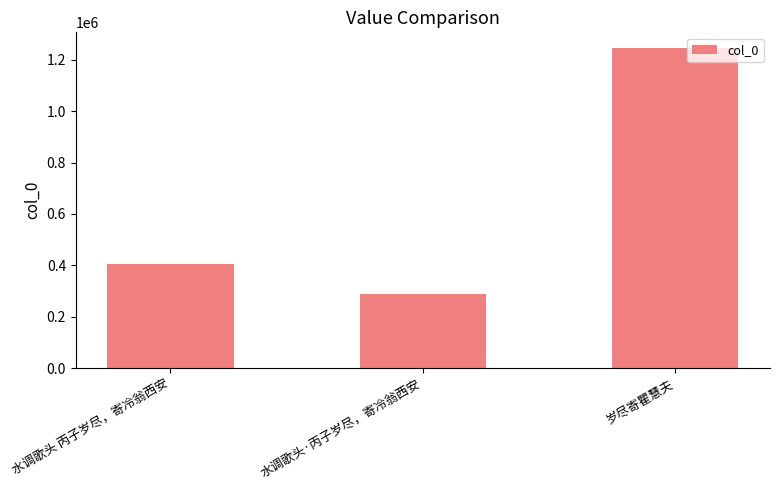

Reading left to right, transcribe all the data shown in this chart.

406335	287499	1244956